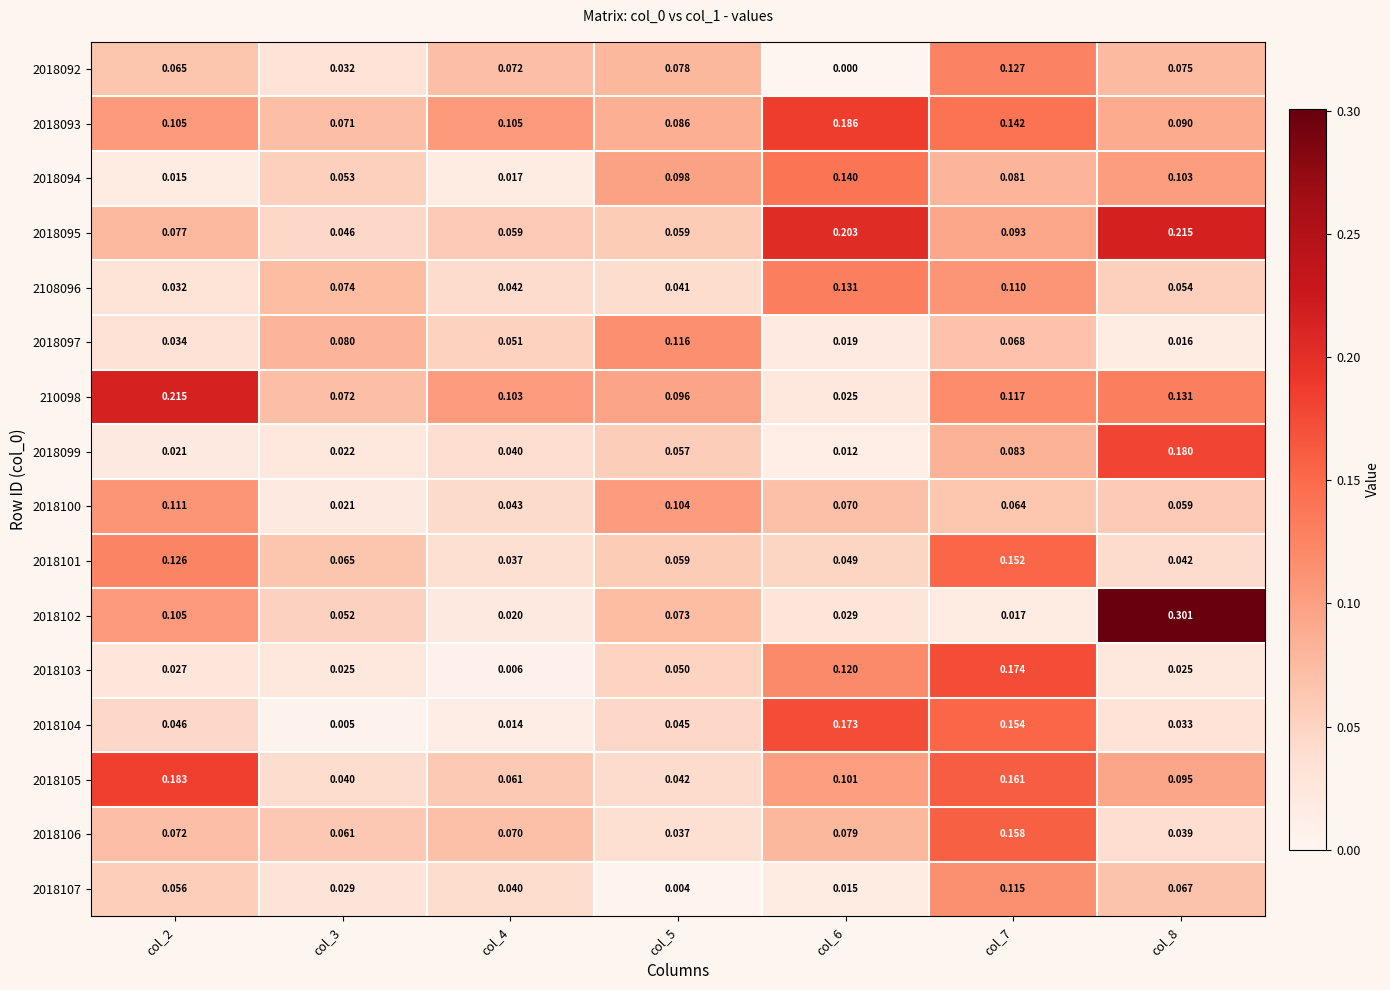

Is the value of 2018097 at col_7 greater than the value of 2018106 at col_7?

No